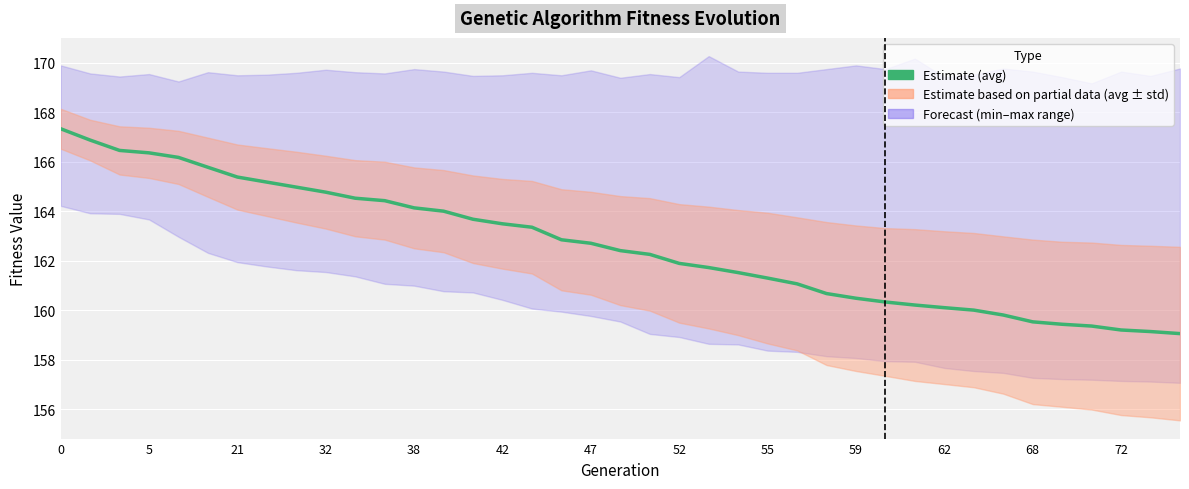

Where is the data nearest to the value 163?

17